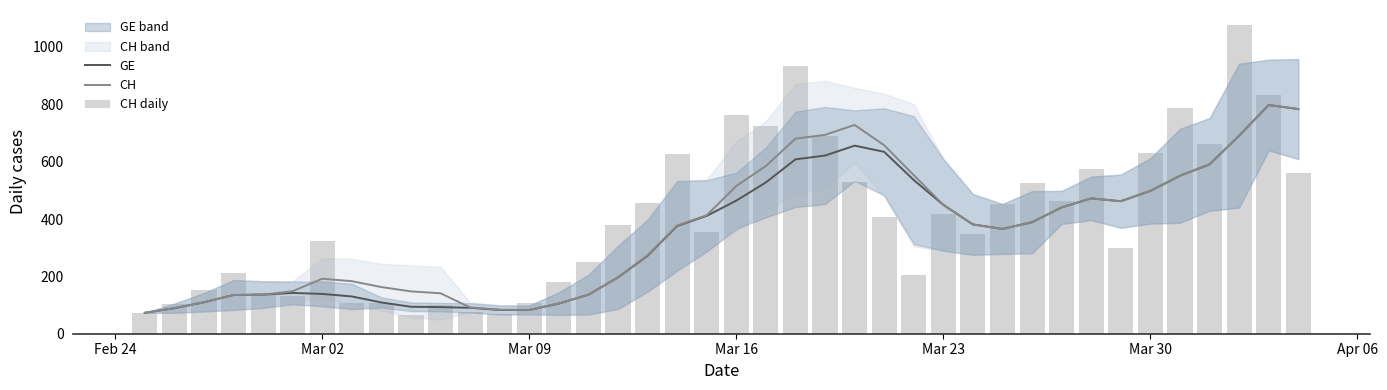

Reading right to left, what are all the values shown in this chart?

GE: 783.4	797.4	690.6	590.4	550.6	498.0	462.0	472.0	440.4	388.8	365.4	381.0	449.4	535.8	634.2	655.8	621.2	608.0	527.6	464.0	411.0	375.6	271.8	196.4	136.0	105.2	82.8	82.8	90.4	92.8	94.0	109.0	130.0	138.8	142.2	136.4	135.0	109.7	89.0	73.0
CH: 783.4	797.4	690.6	590.4	550.6	498.0	462.0	472.0	440.4	388.8	365.4	381.0	449.4	552.8	657.2	728.0	693.4	680.2	584.8	515.2	413.0	377.6	273.8	196.4	136.0	105.8	83.4	83.8	91.6	141.0	147.6	162.6	183.2	191.8	148.2	136.4	135.0	109.7	89.0	73.0
CH daily: 561.0	833.0	1075.0	661.0	787.0	631.0	299.0	574.0	462.0	524.0	451.0	349.0	416.0	204.0	407.0	529.0	691.0	933.0	726.0	761.0	356.0	625.0	456.0	378.0	250.0	179.0	106.0	69.0	76.0	99.0	67.0	108.0	108.0	323.0	132.0	142.0	211.0	151.0	105.0	73.0